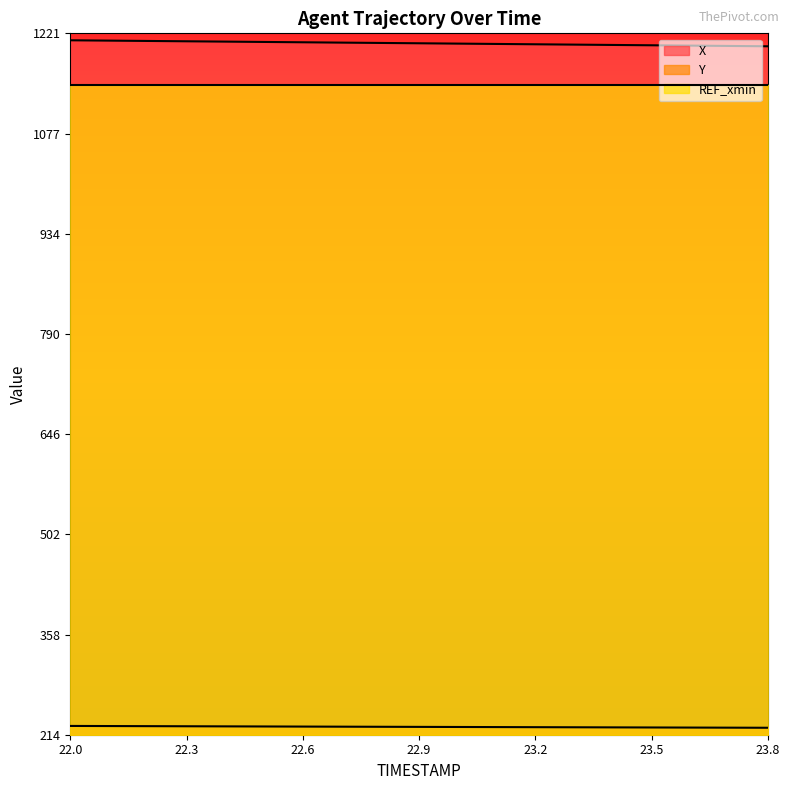

Which label corresponds to the smallest value in the chart?

23.8